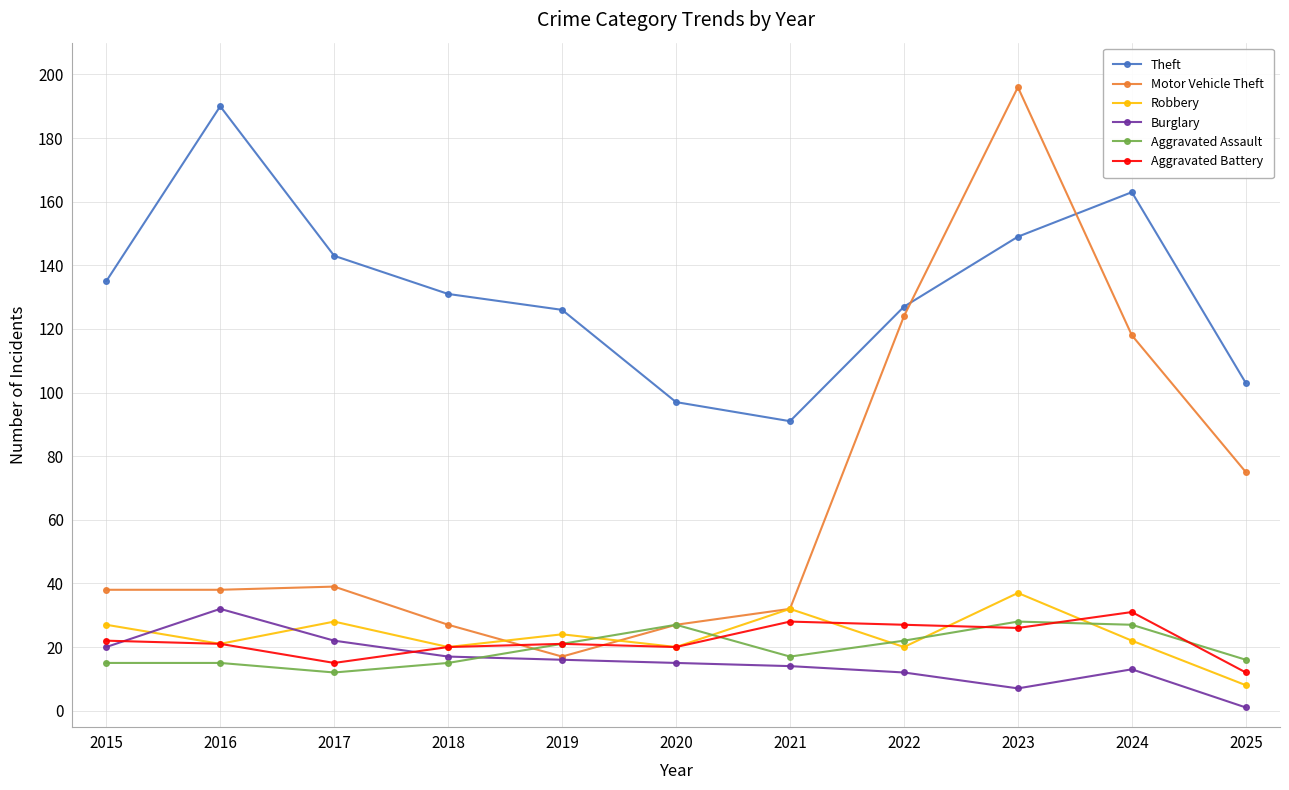

How many series are shown in this chart?

6